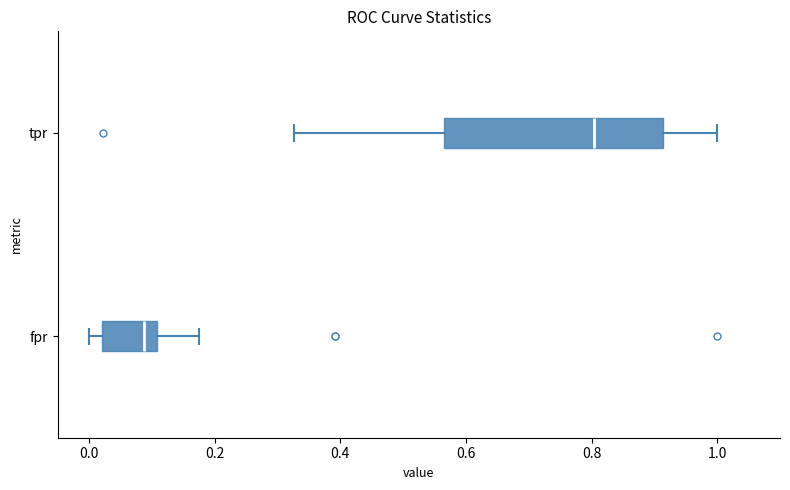

Where is the right edge of the box for fpr on the x-axis? The values are not printed on the chart, so give them approximately, as read against the axis.

0.10